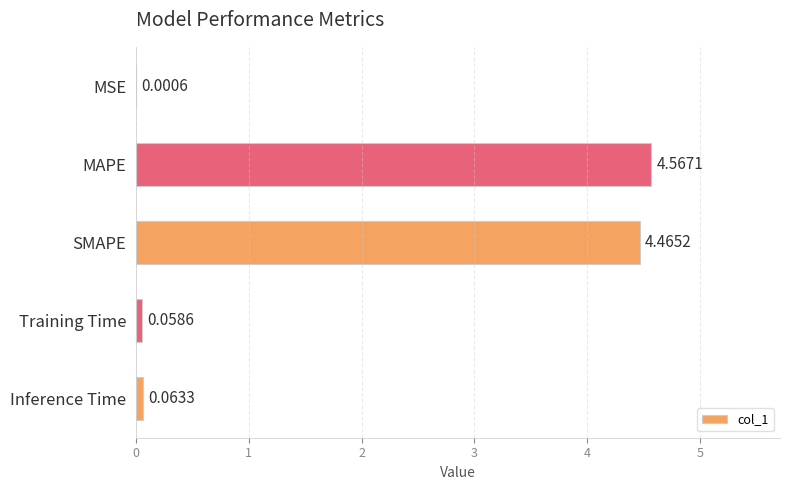

What is the sum of all values?

9.2